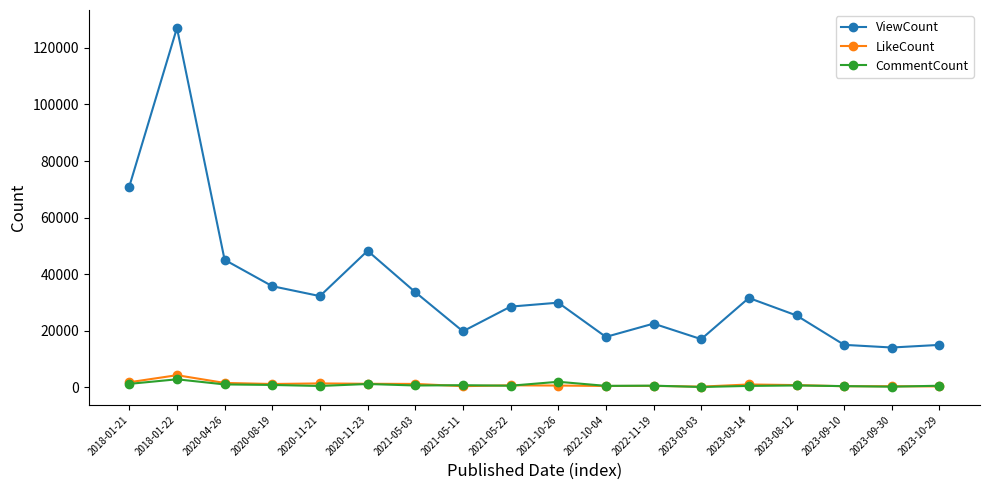

At which category is the sum across all series the highest?

2018-01-22